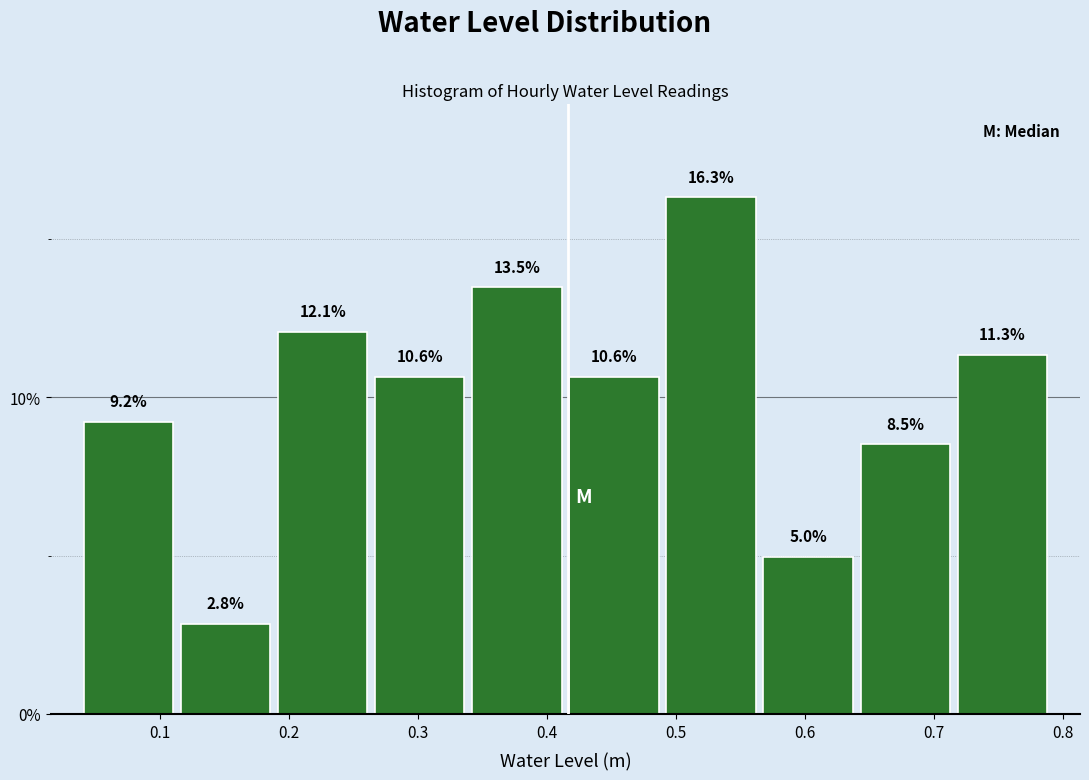

How tall is the bar that spans 0.49 to 0.56 on the x-axis? The bar edges are not printed on the chart, so give them approximately, as read against the axis.

16.3